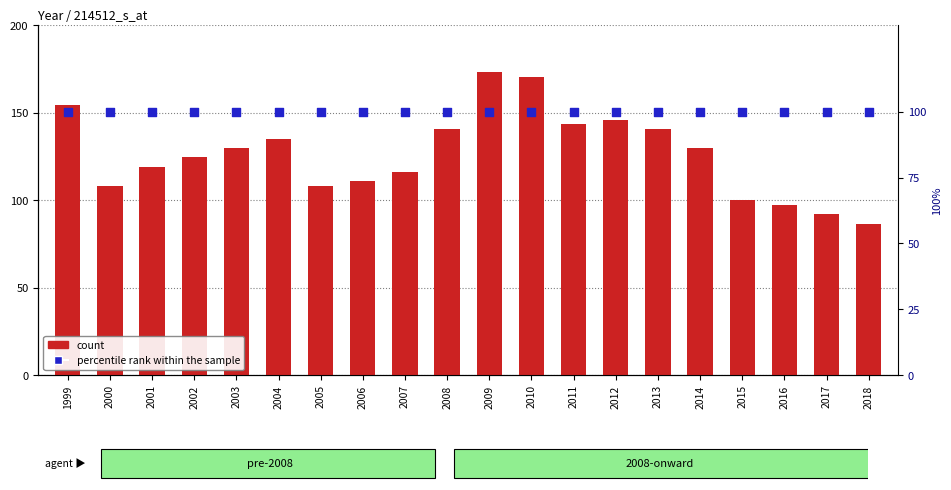

Which series reaches the maximum Y coordinate?

count